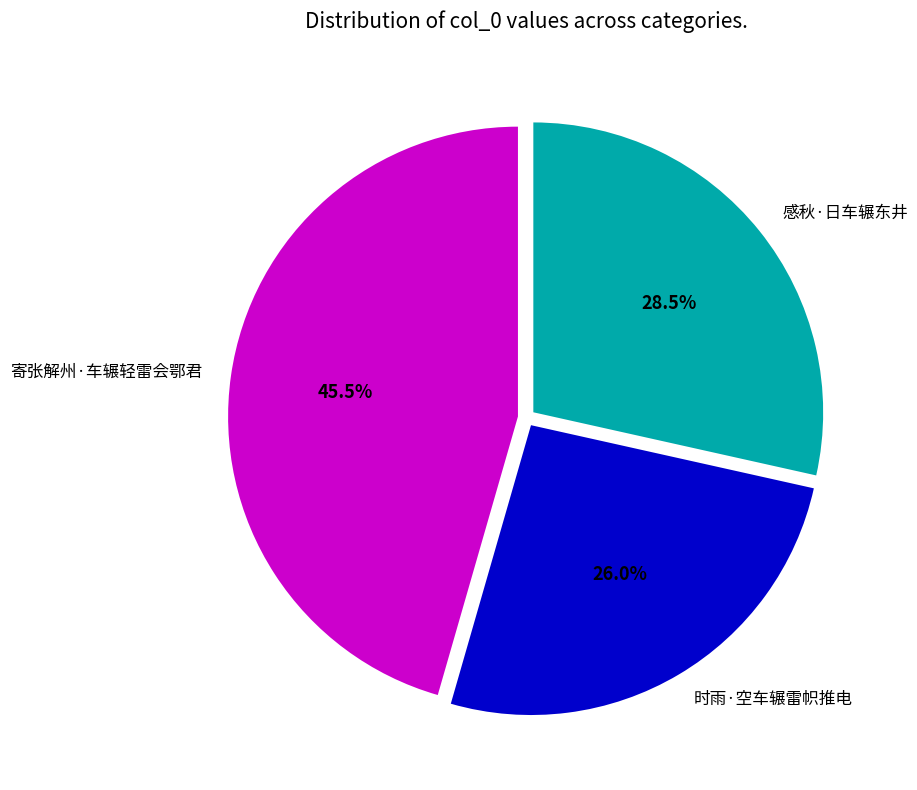

To the nearest percent, what is the difference between the largest and smallest slice percentages?

20%